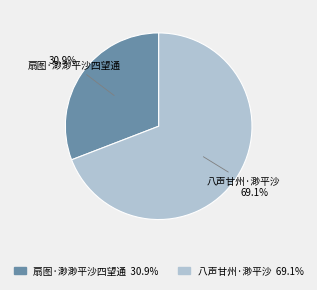

Which category accounts for the majority?

八声甘州·渺平沙